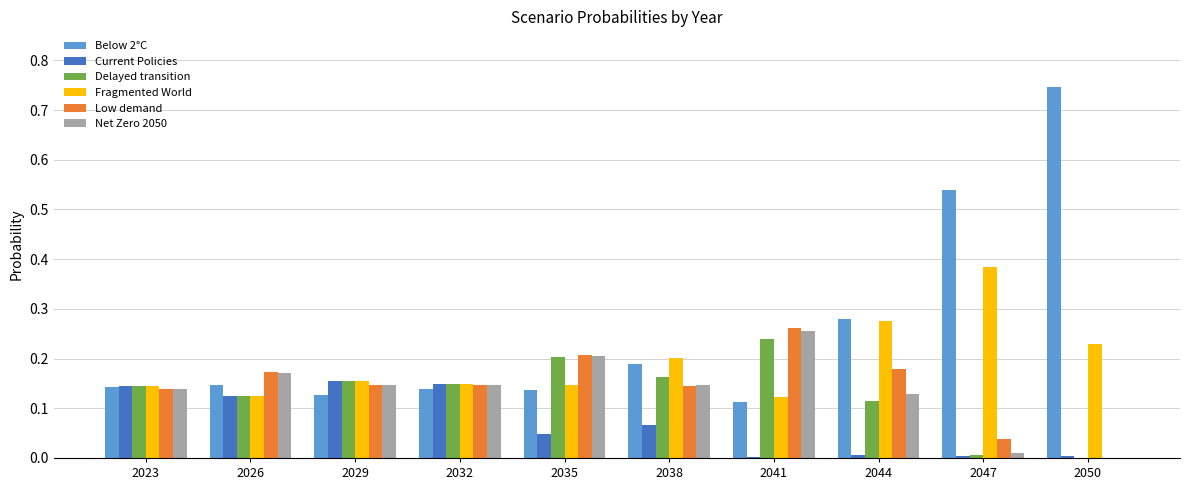

True or false: Delayed transition has a value of 0.2 at 2041.

True